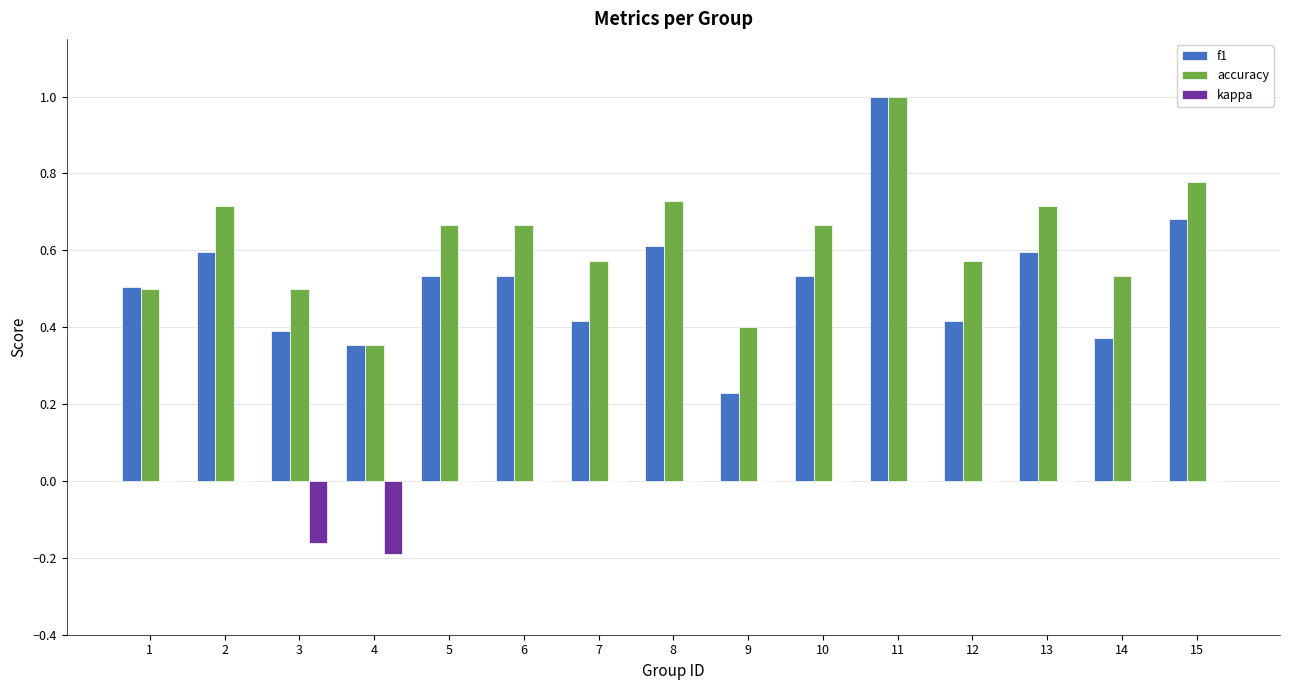

The value of accuracy at 6 is 0.7. True or false?

True